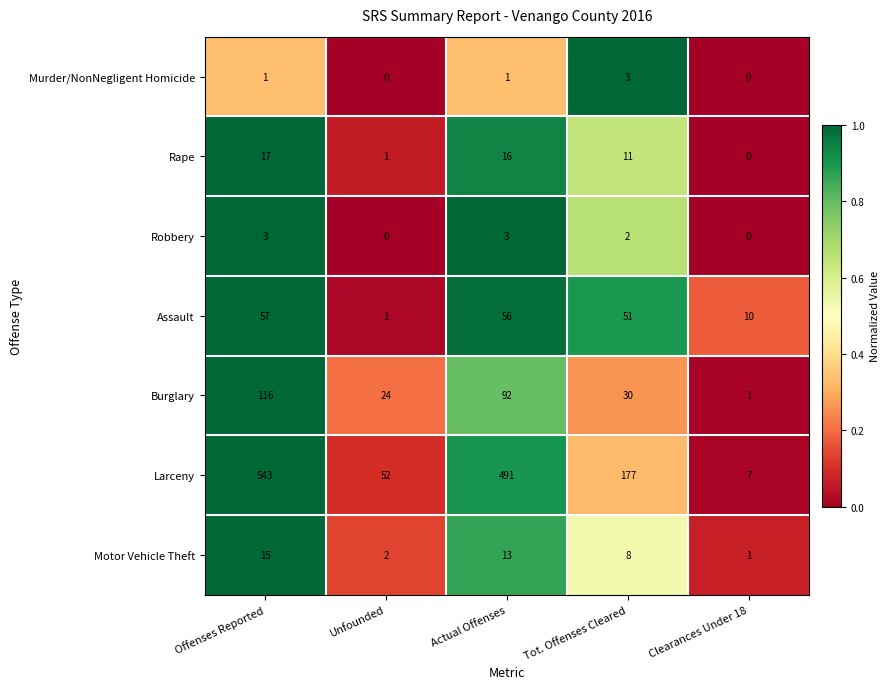

Between Unfounded and Clearances Under 18, which series saw the biggest shift?

Larceny